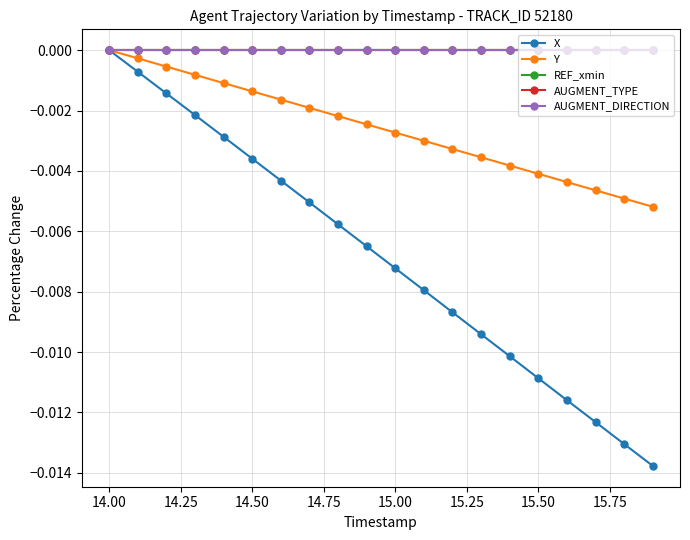

True or false: X and Y intersect in this chart.

False